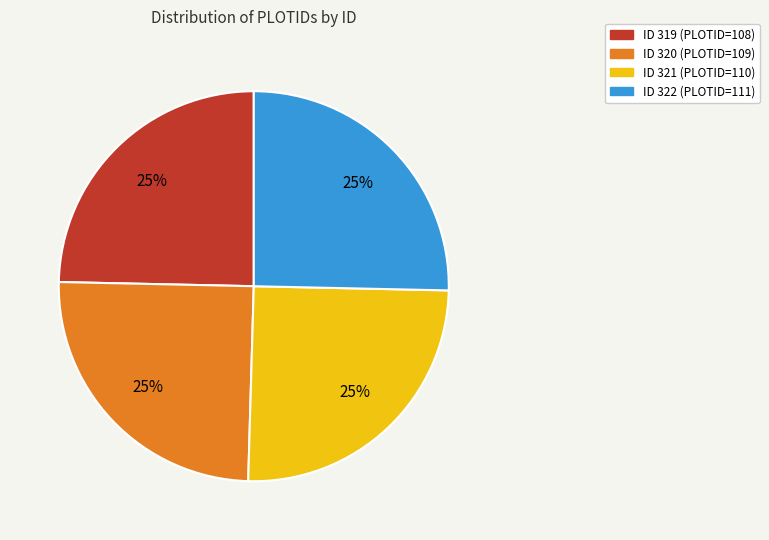

To the nearest percent, what is the average slice percentage?

25%